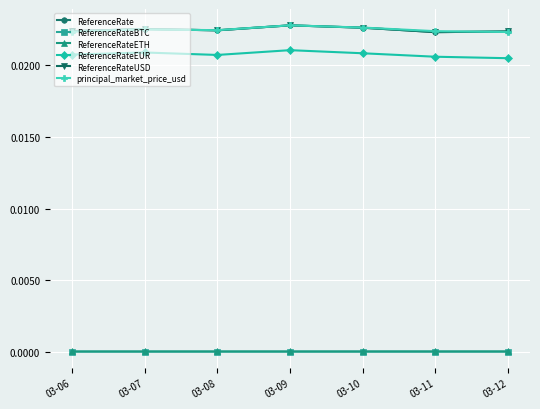

Which series has the largest total across all categories?

ReferenceRate